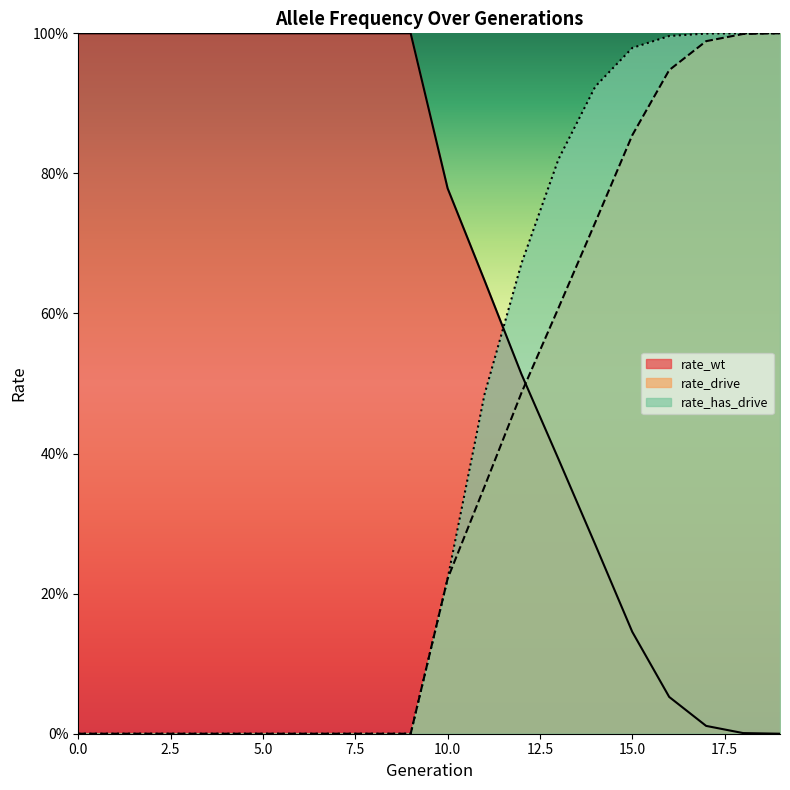

Between which two adjacent categories do rate_has_drive and rate_wt first intersect?

11 and 12